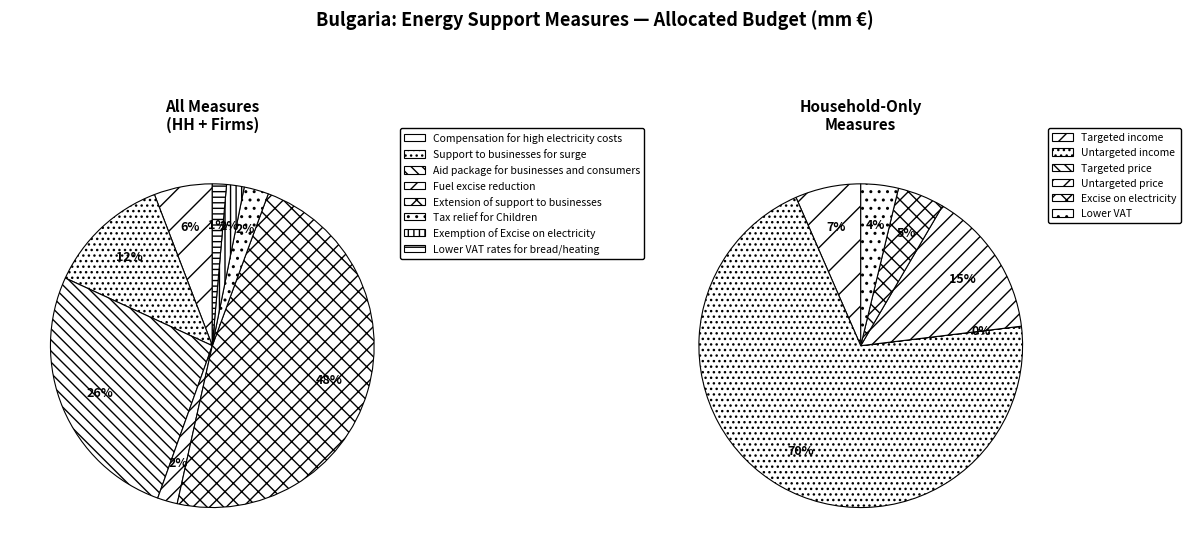

Is it true that Support to businesses for surge is 1% of the pie?

False